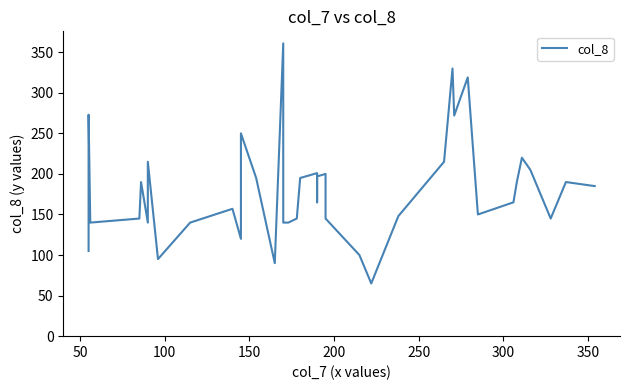

Count the number of categories in the chart.

40